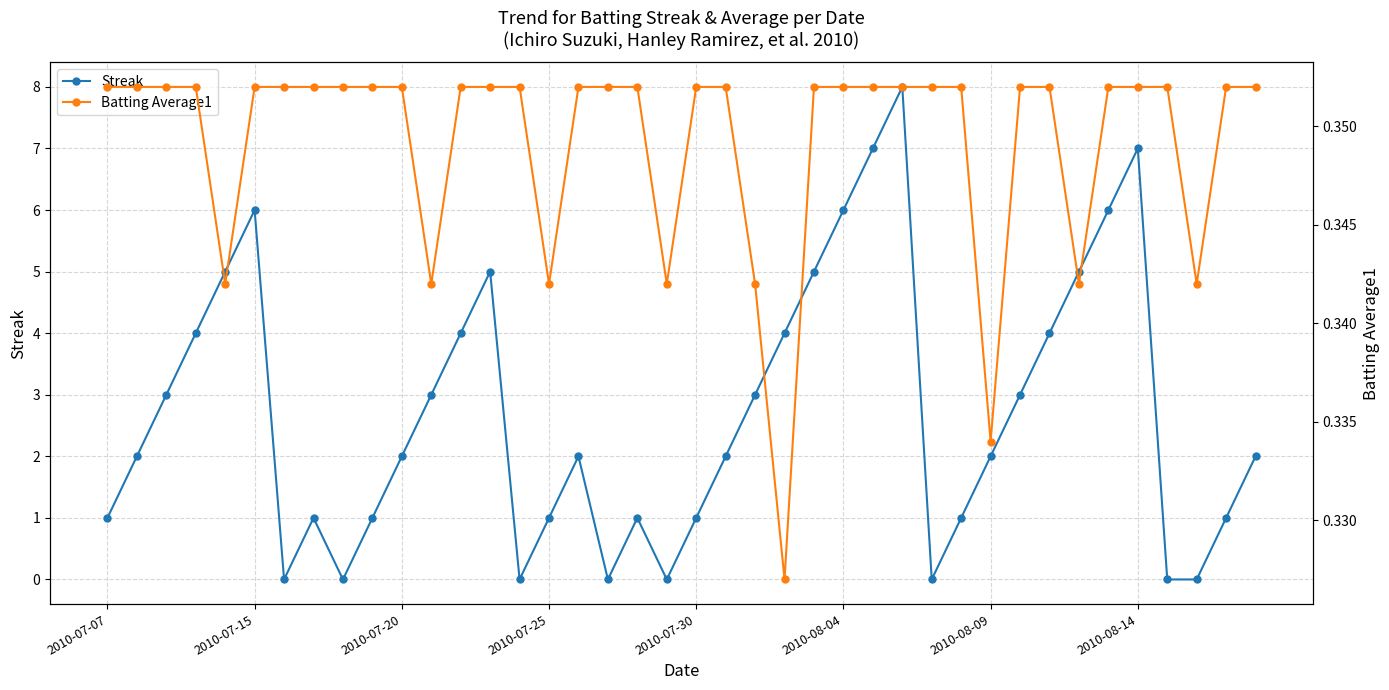

Which series has the largest total across all categories?

Streak